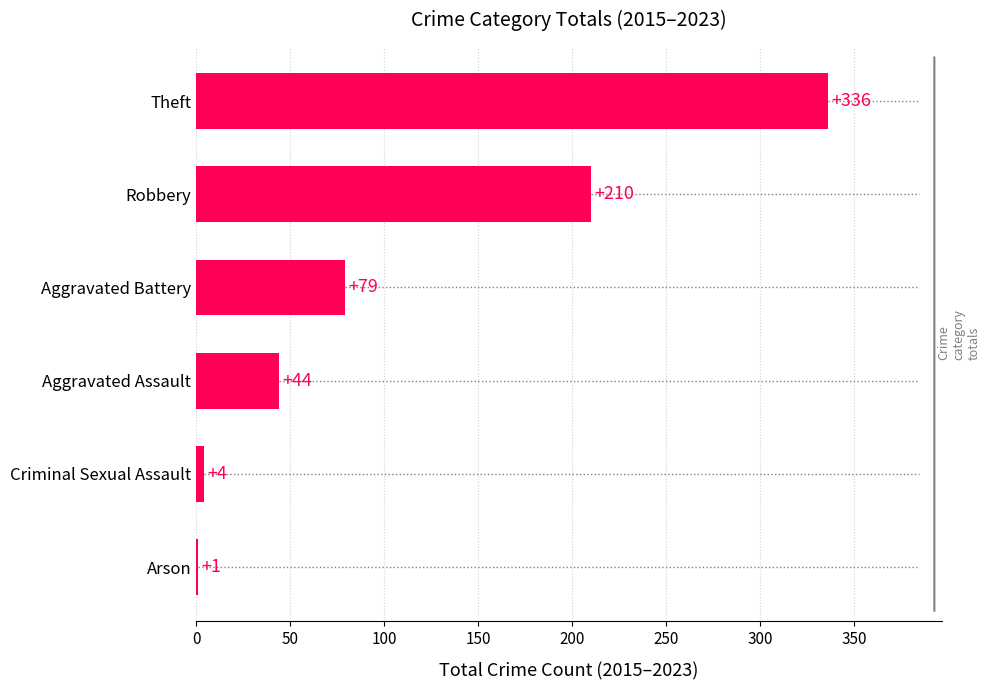

True or false: the data shows 44 at Aggravated Assault.

True